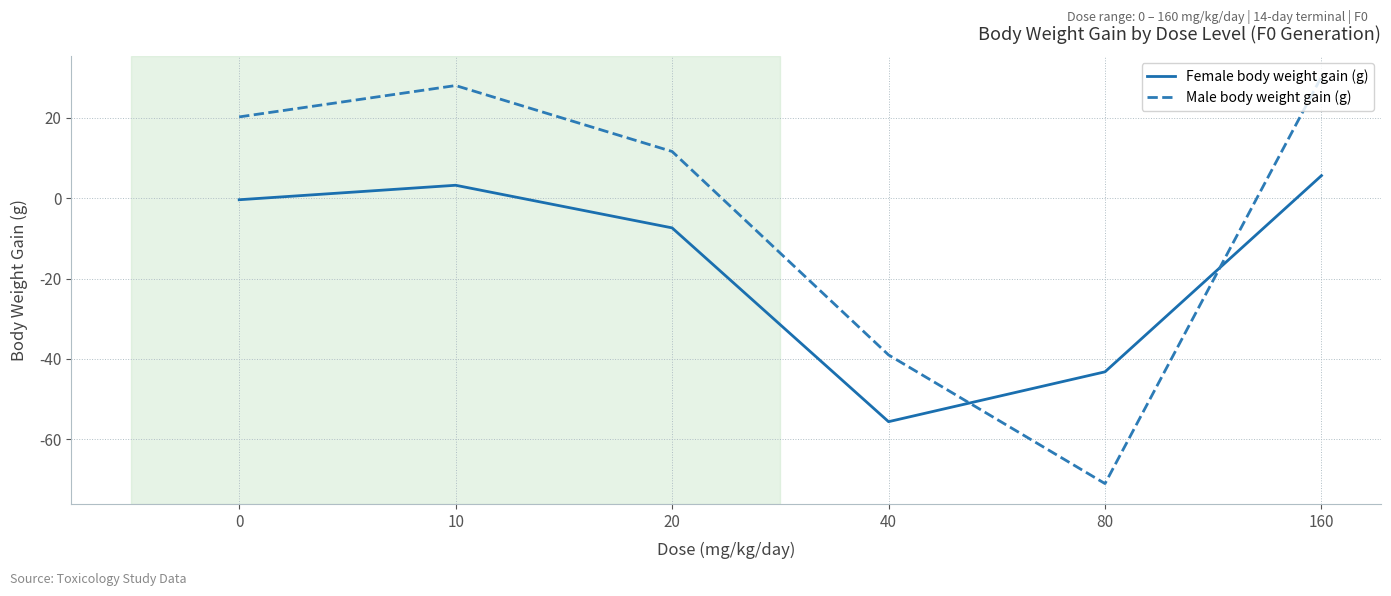

The Male body weight gain (g) series shows -39.0 at 40. True or false?

True